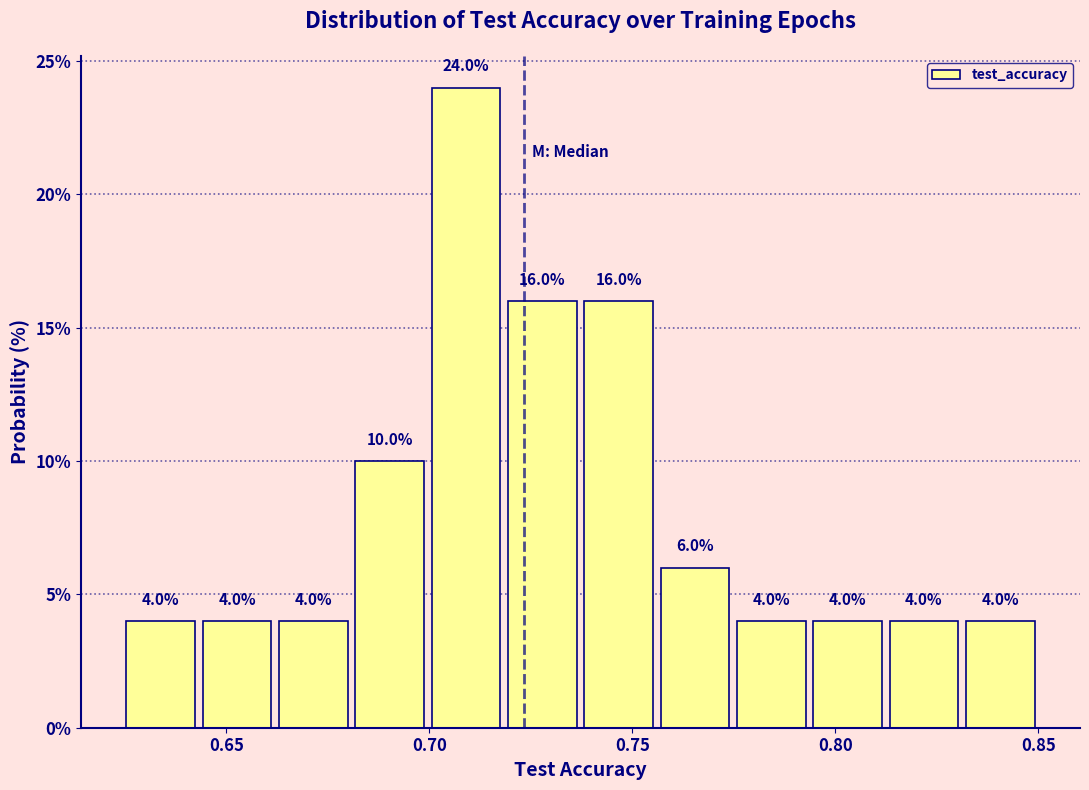

Read against the x-axis, roughly where is the centre of the tallest bar?

0.710